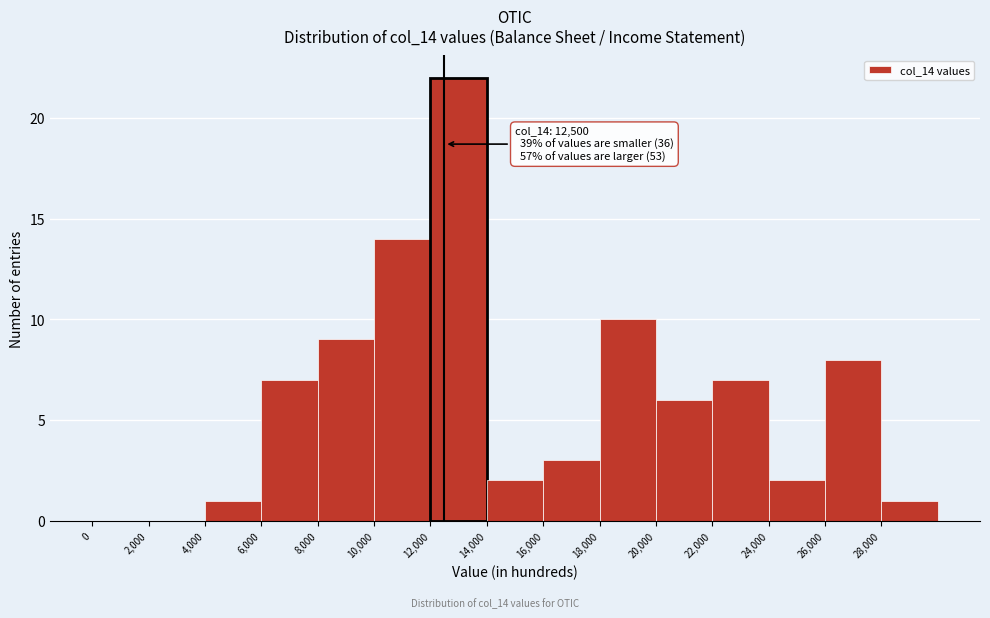

Which range on the x-axis has the tallest bar?

12000 to 14000